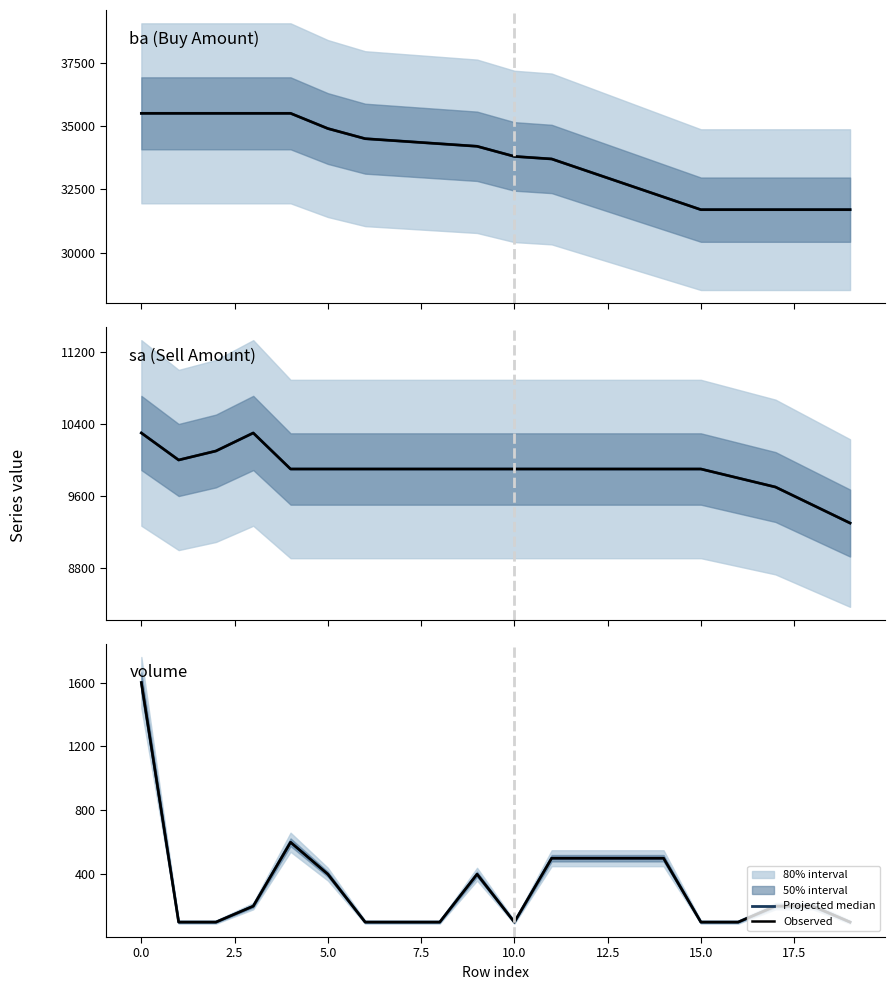

True or false: Observed and Projected median intersect in this chart.

False